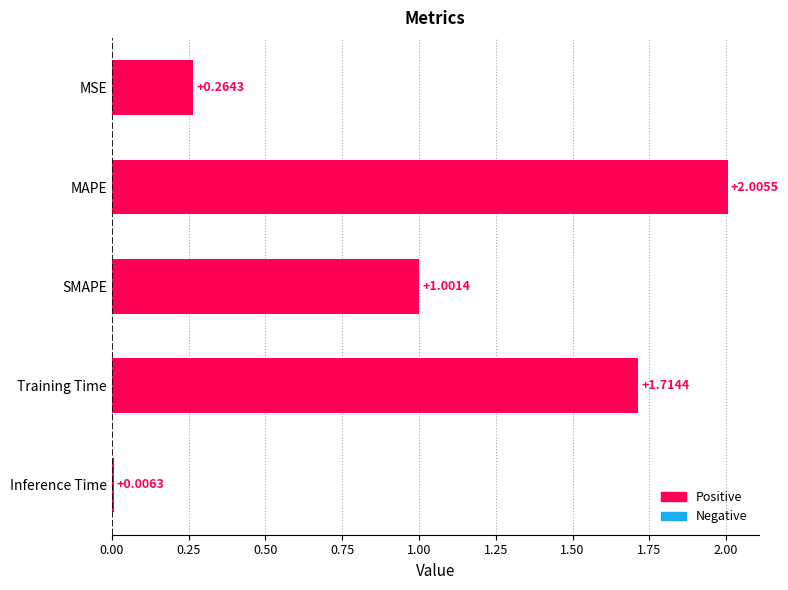

What is the change in value from SMAPE to Inference Time?

-1.0